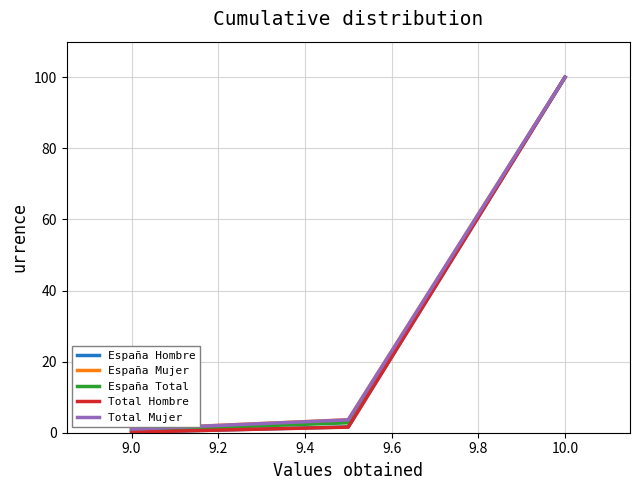

What is the lowest value of the España Hombre series?

0.2